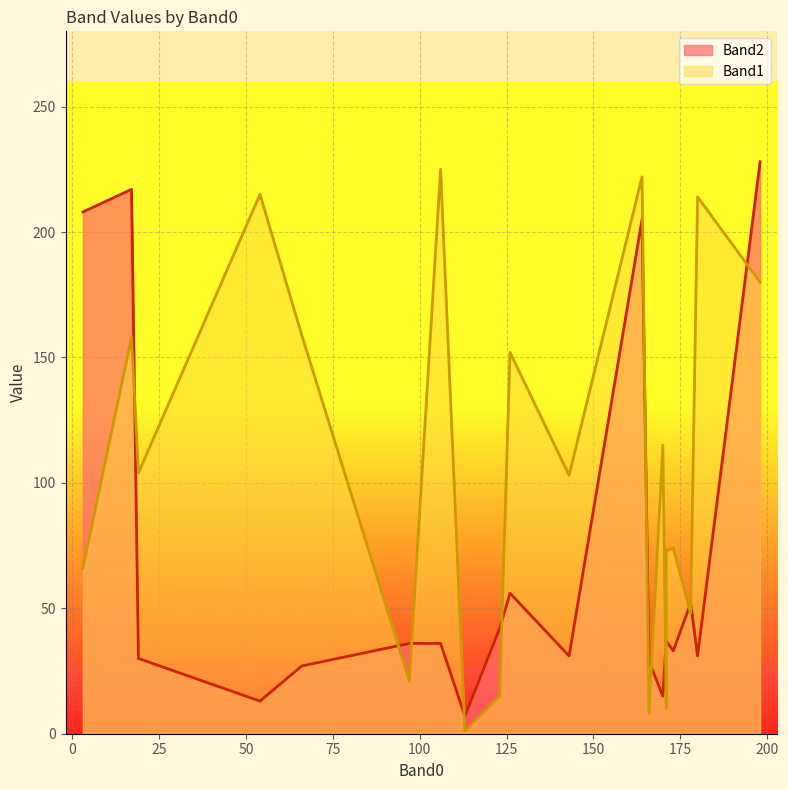

Is the value of Band2 at 171 greater than the value of Band1 at 166?

Yes